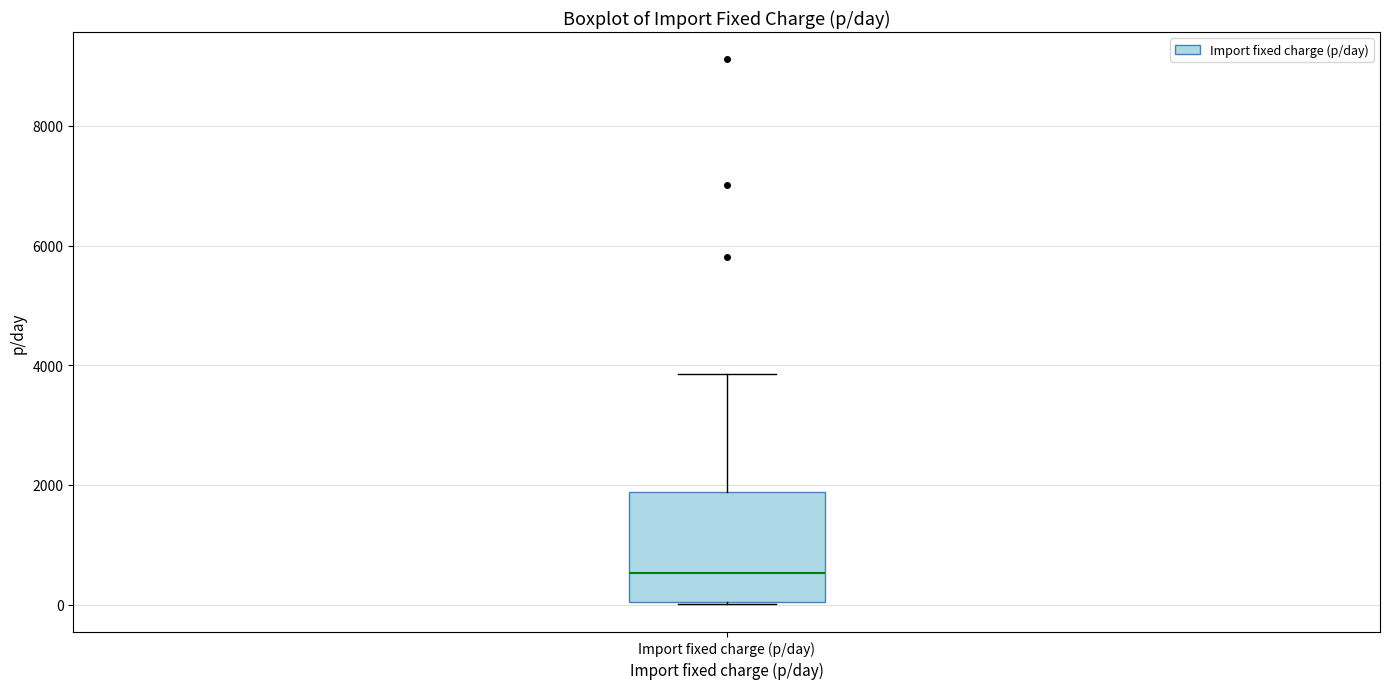

Where does the median line of the box for Import fixed charge (p/day) sit on the y-axis? The values are not printed on the chart, so give them approximately, as read against the axis.

600